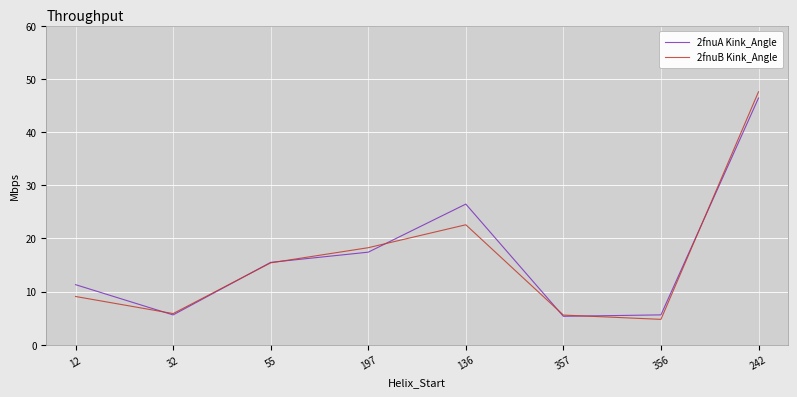

Where does the 2fnuB Kink_Angle series first go above 15?

55